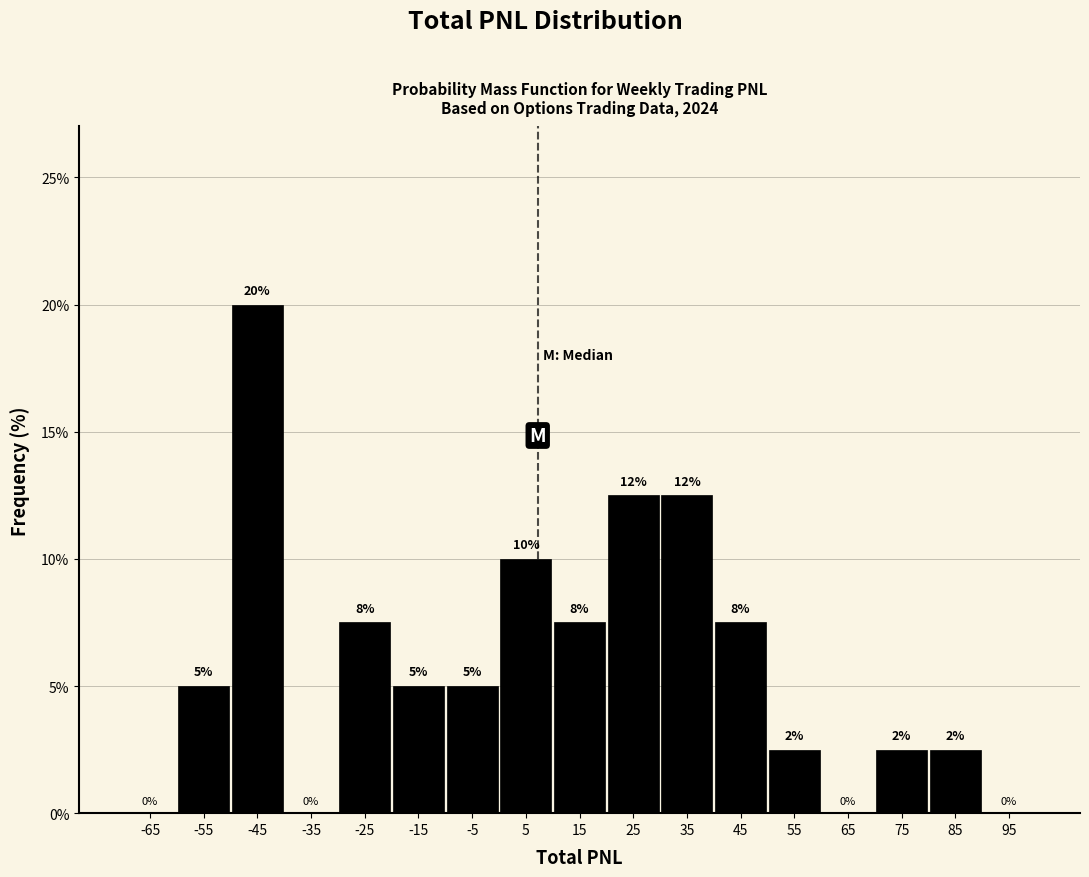

Which range on the x-axis has the tallest bar?

-50 to -40